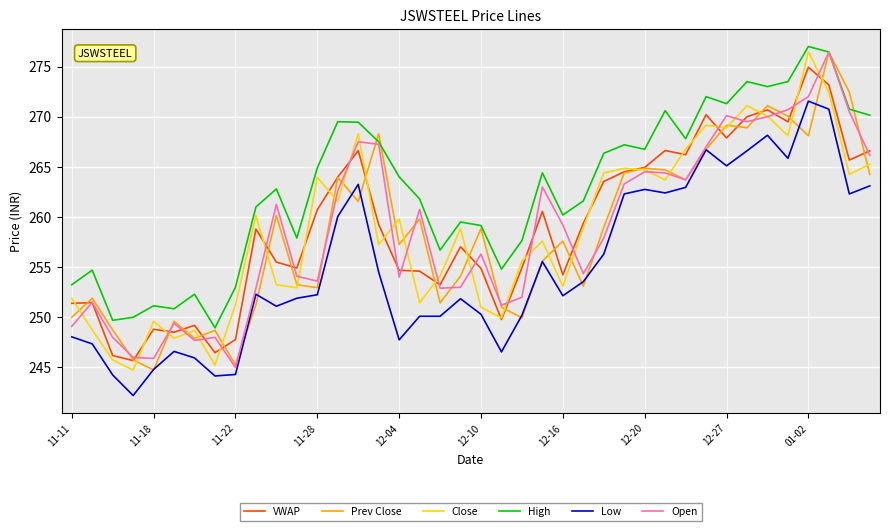

True or false: VWAP and High intersect in this chart.

False